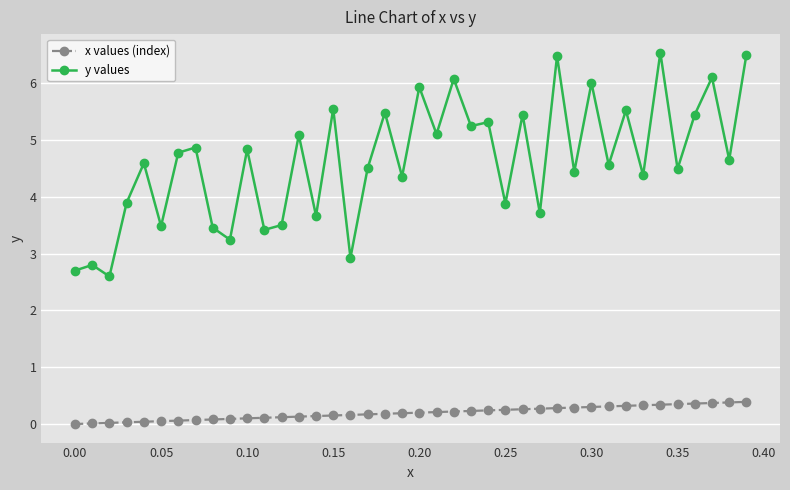

At how many categories does at least one series exceed 2?

40